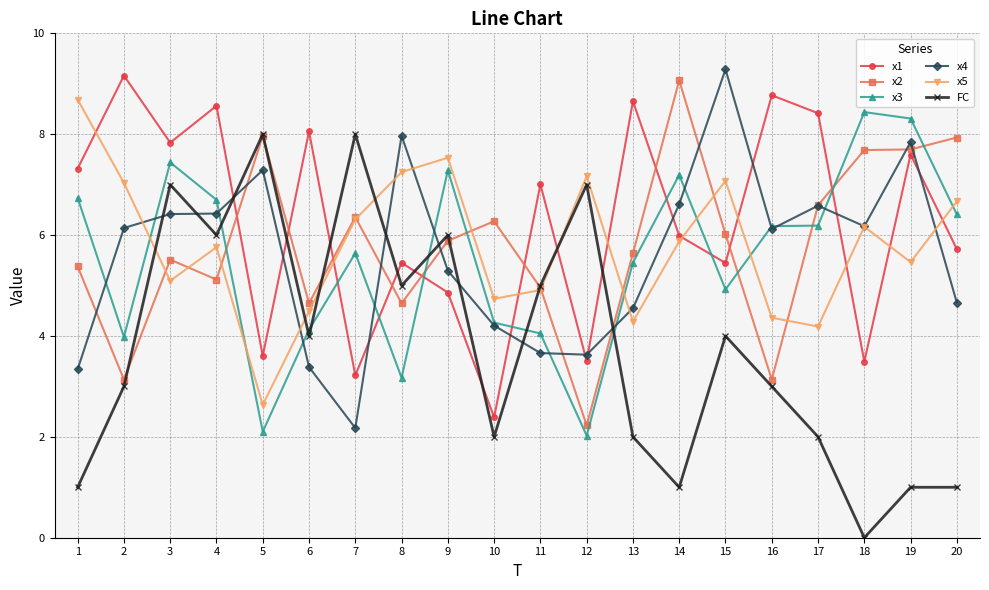

How many data points in x5 are above 5?

13